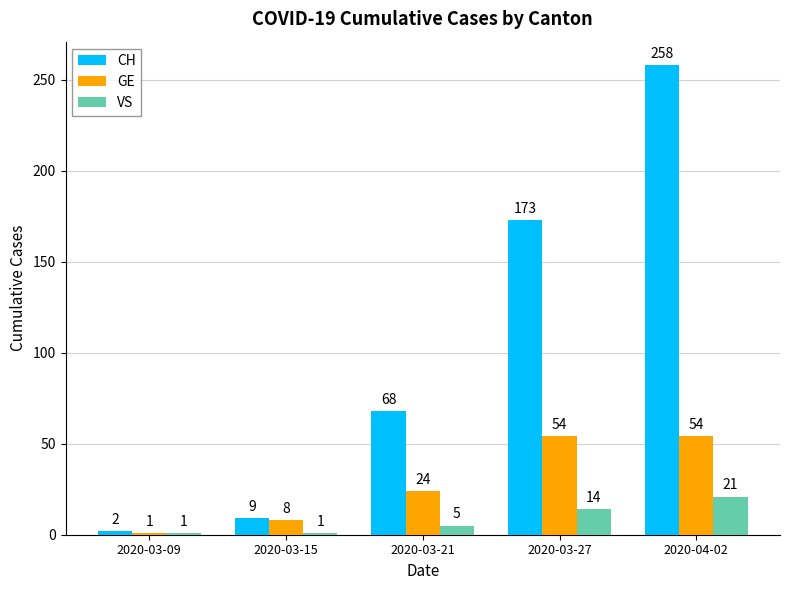

What position from the left is 2020-03-27?

4